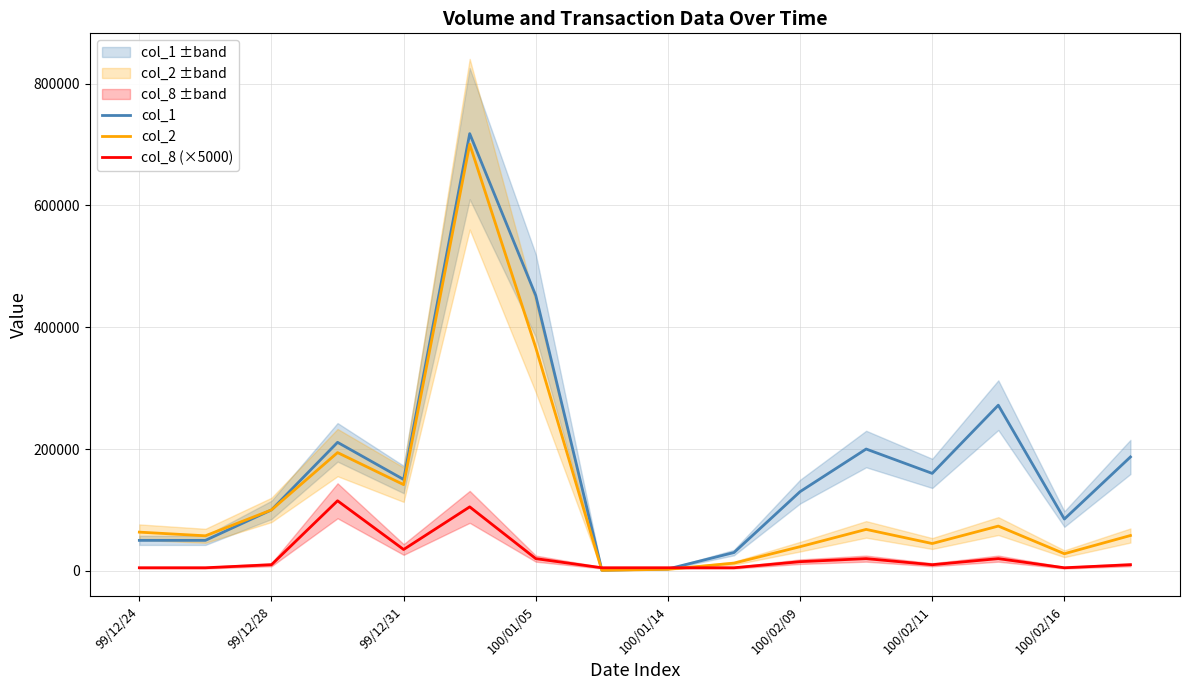

What is the sum of all col_2 values?

1951520